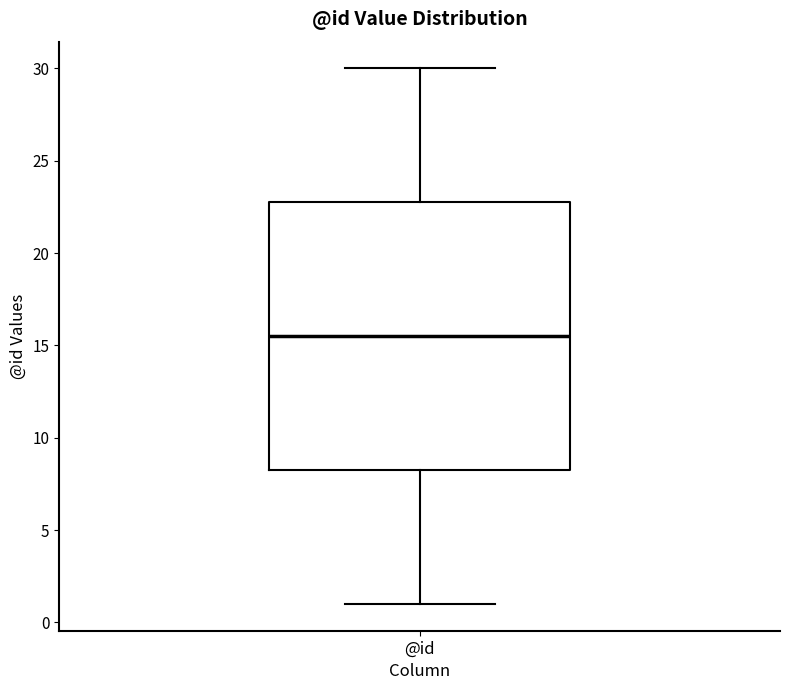

Read this box plot against the y-axis: the position of the median line, the range covered by the box, and the ends of both whiskers. The values are not printed on the chart, so give them approximately, as read against the axis.

median 15.5, box 8.5 to 23.0, whiskers 1.0 to 30.0